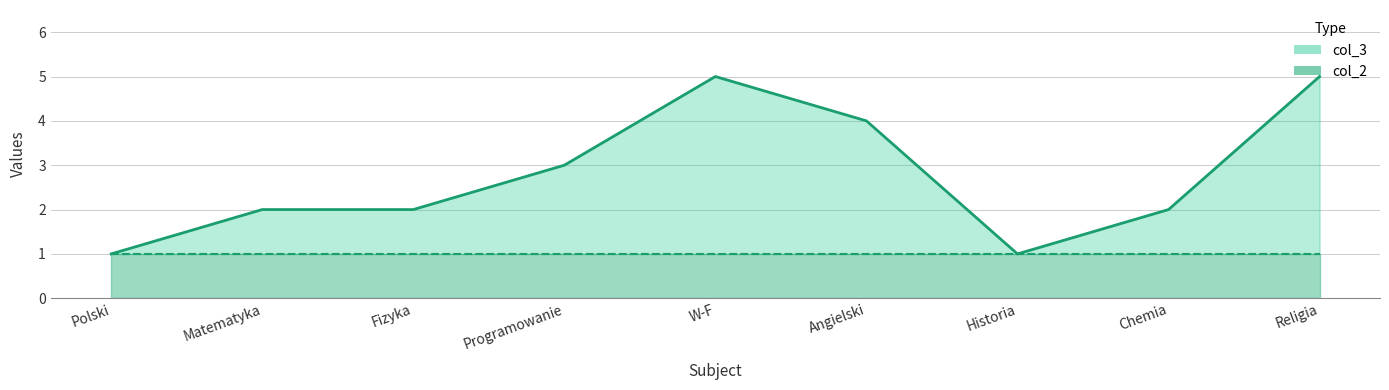

What is the average value?

3